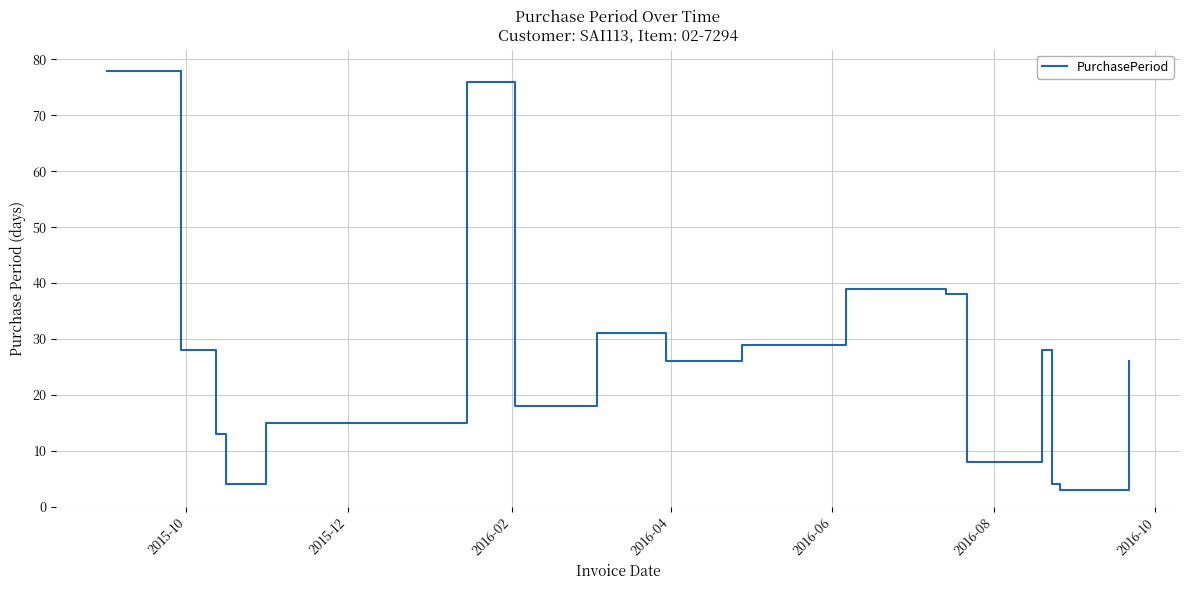

What is the difference between the maximum and minimum values?

75